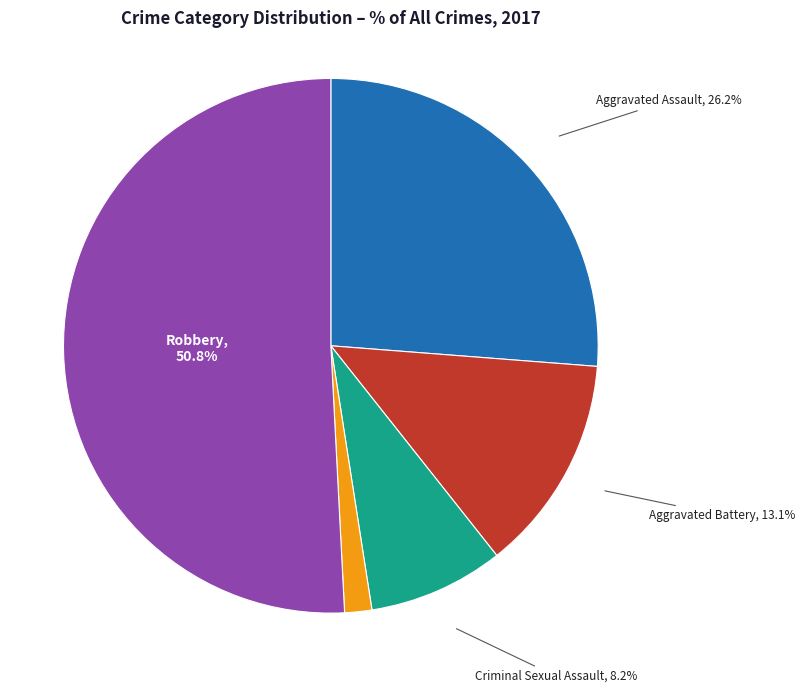

True or false: Aggravated Battery accounts for 6% of the total.

False